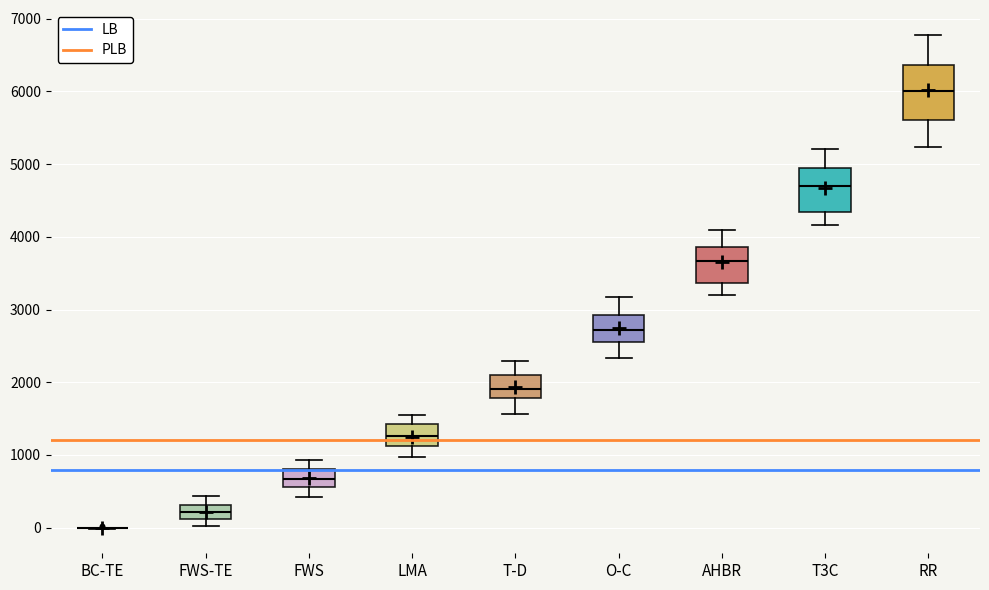

Which box is the tallest, from its lower edge to its upper edge?

RR